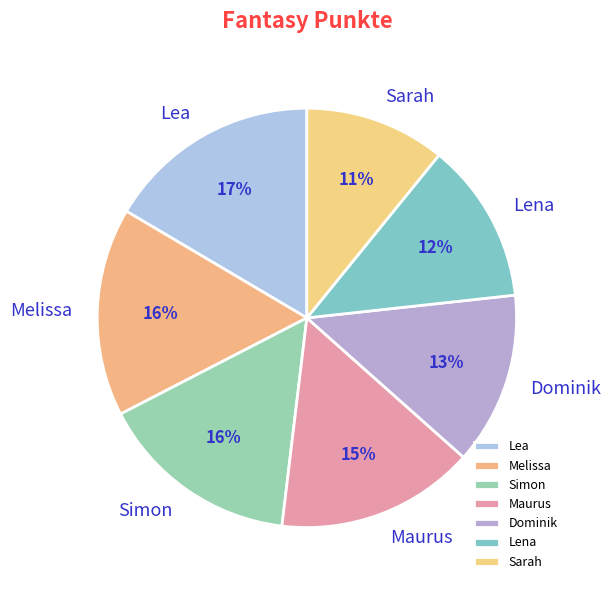

To the nearest percent, what is the difference between the Maurus and Sarah slice percentages?

4%